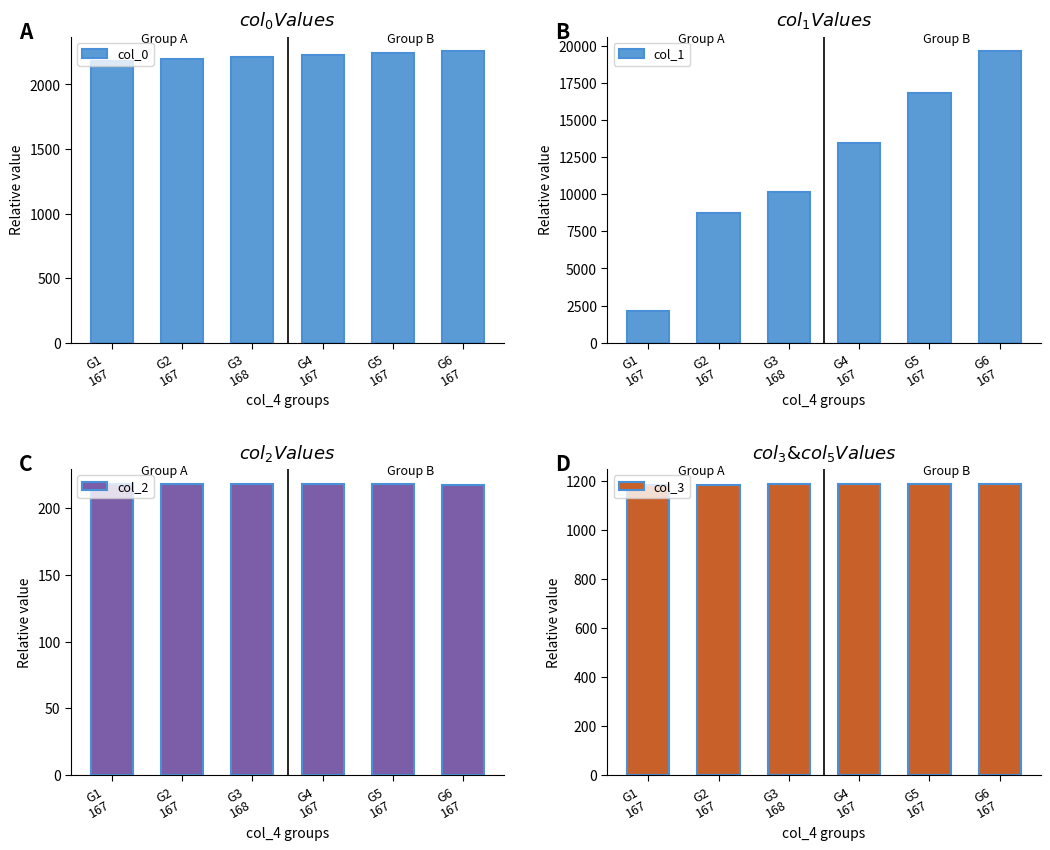

At how many categories does at least one series exceed 15566?

2